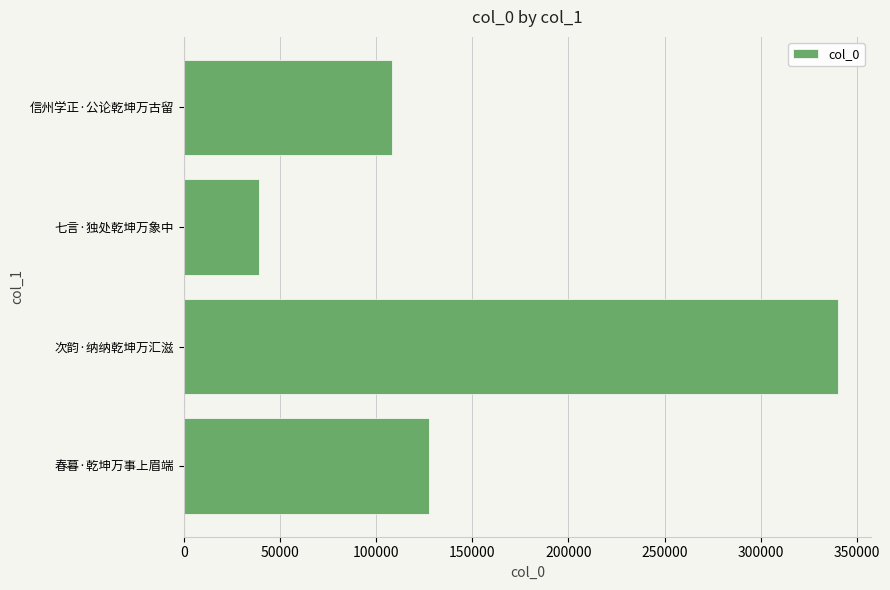

Is it true that the value at 七言·独处乾坤万象中 is 38853?

True